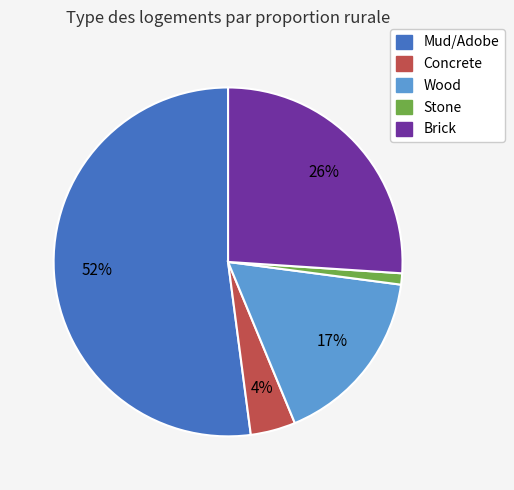

Which slice represents more than half of the pie?

Mud/Adobe